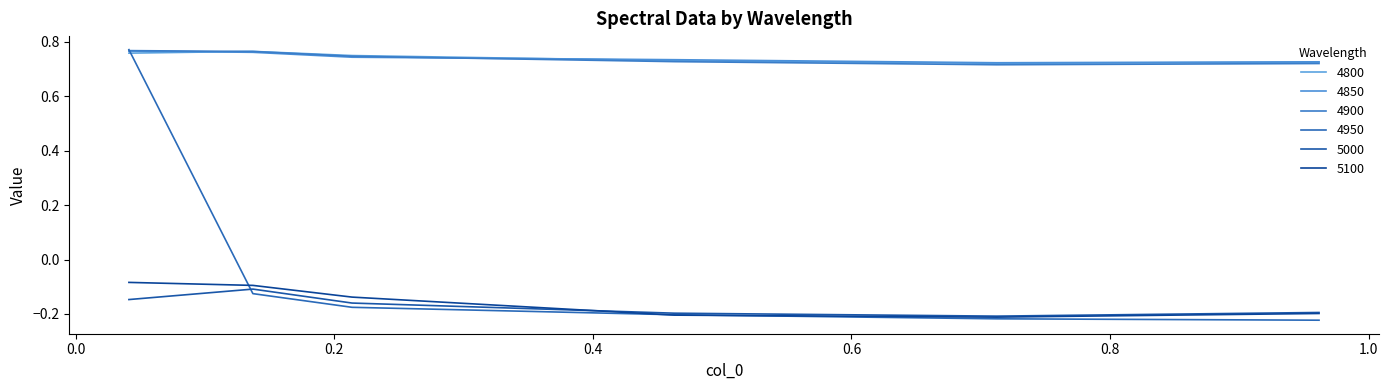

Where is the first local minimum for 4800?

0.7123287671232876